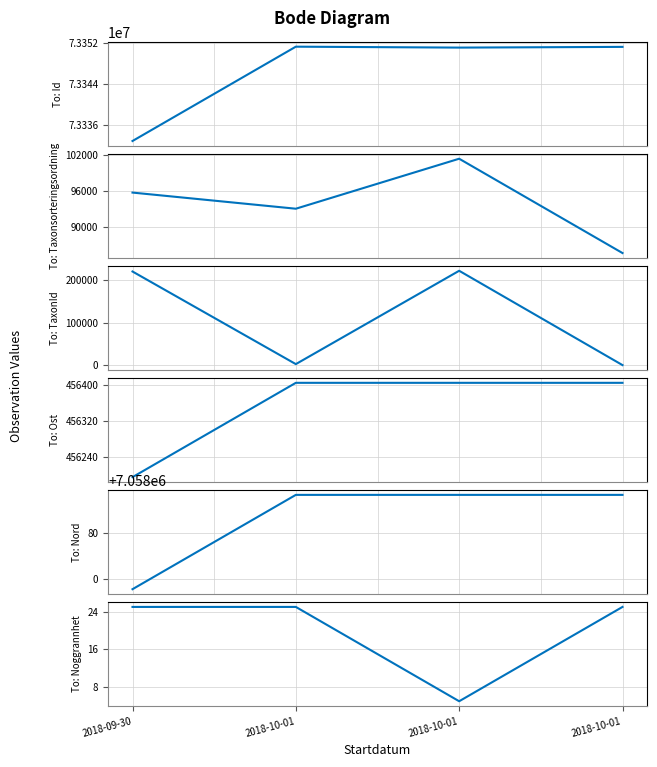

True or false: Noggrannhet has a value of 38.5 at 2018-10-01.

False